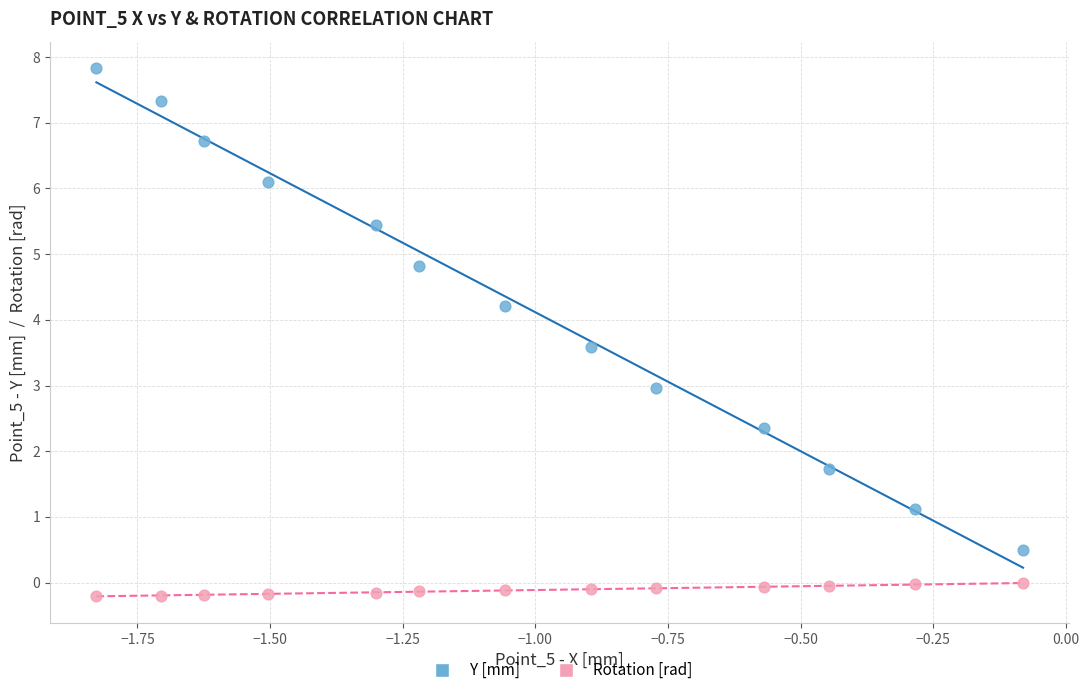

Across all data points, what is the range of Y values (max minus min)?

8.0